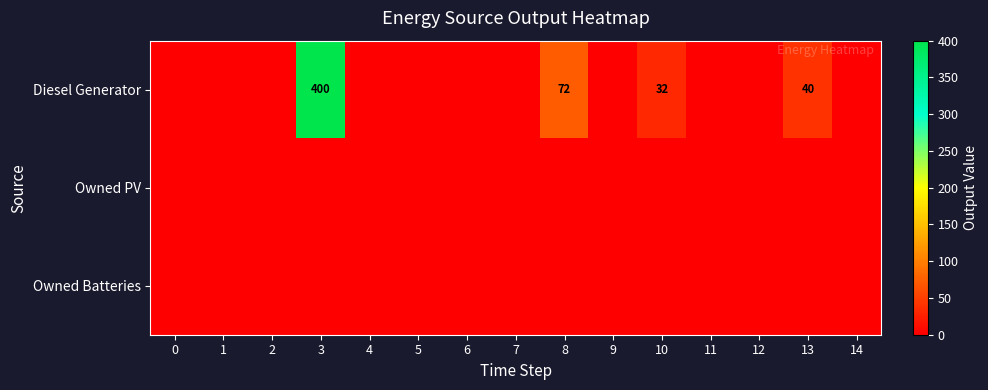

Which has a higher value, 14 or 7?

14